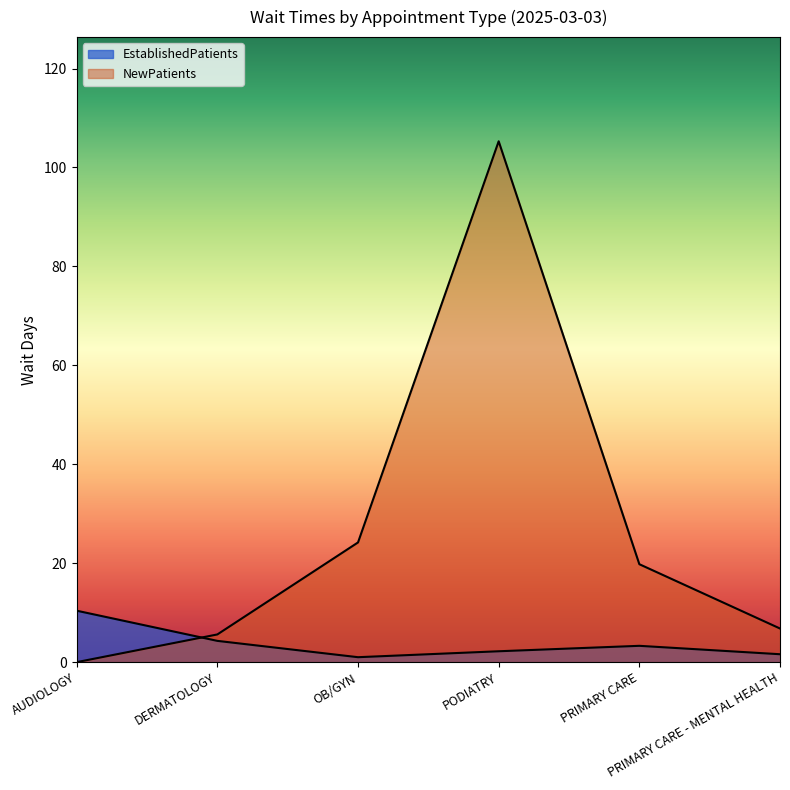

What is the total value across all series at OB/GYN?

25.2